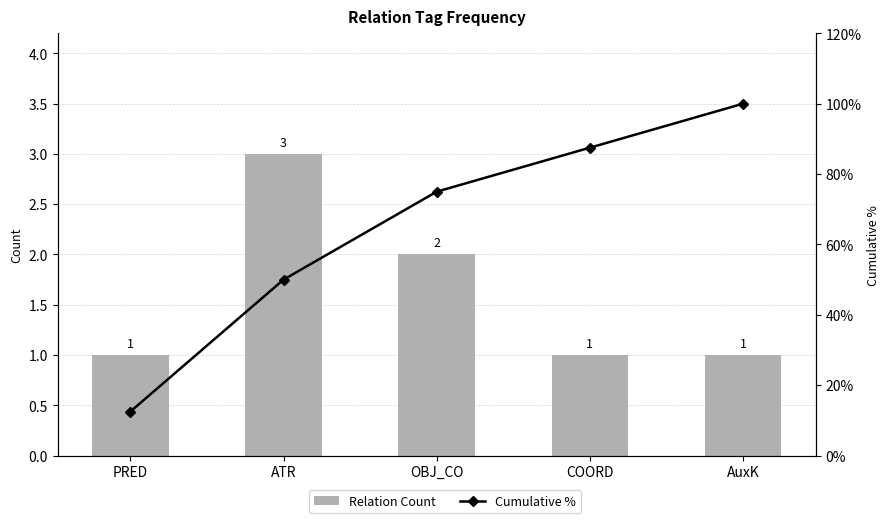

Is the value of Relation Count at OBJ_CO greater than the value of Cumulative % at PRED?

No